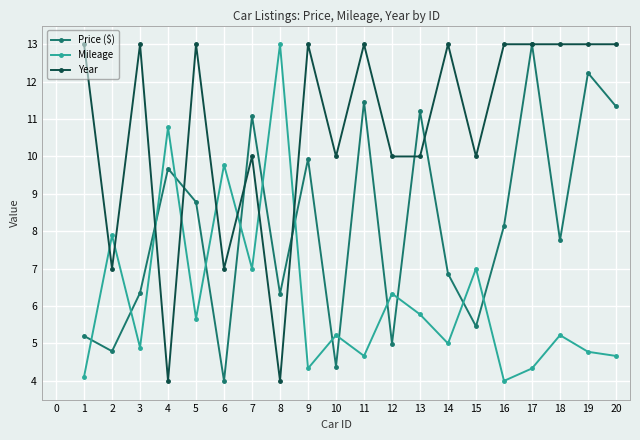

What is the spread (max minus min) of values at 18?

7.8